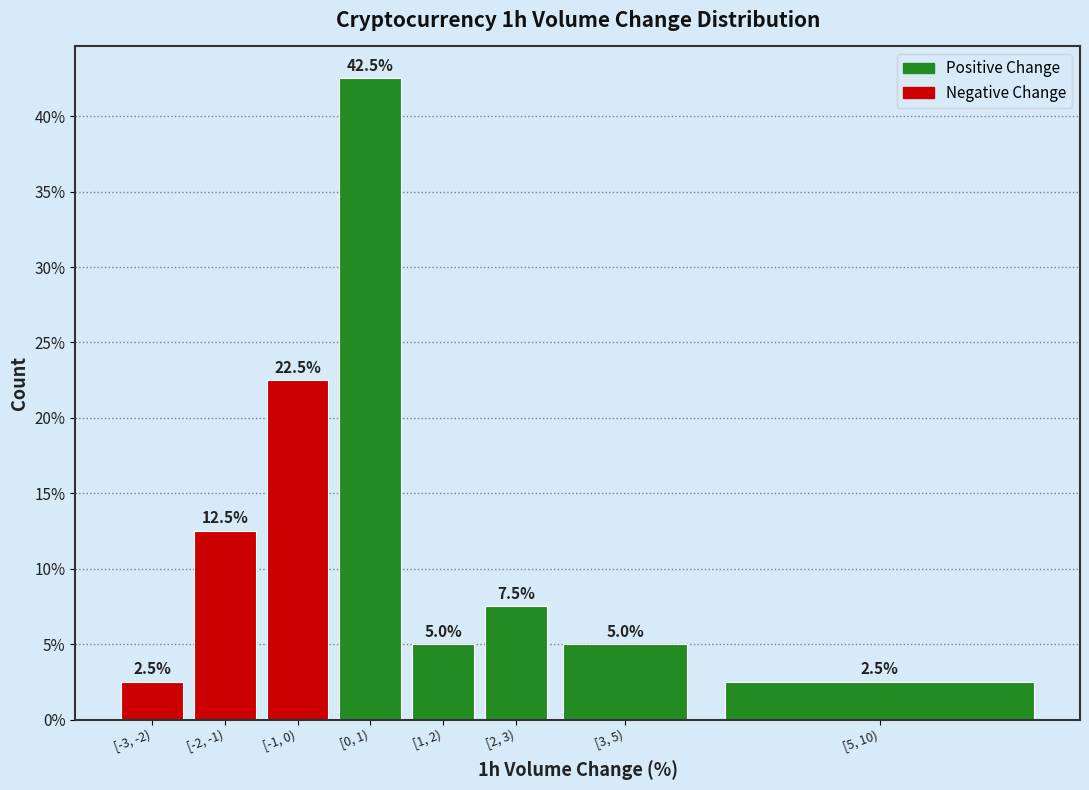

Reading left to right, what are all the values shown in this chart?

2.5	12.5	22.5	42.5	5.0	7.5	5.0	2.5